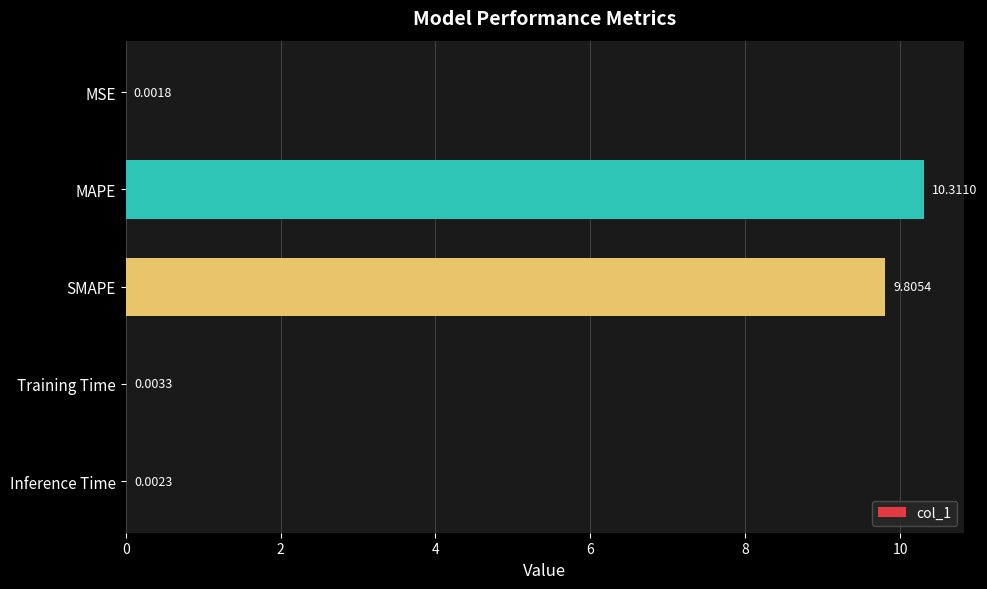

Where is the data nearest to the value 5?

SMAPE